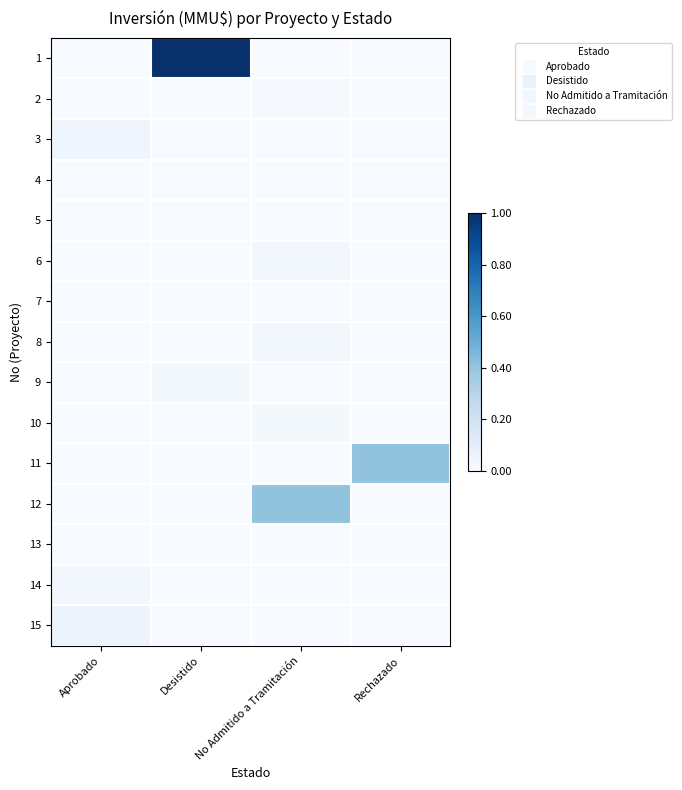

Reading right to left, what are all the values shown in this chart?

1: Rechazado=0.0	No Admitido a Tramitación=0.0	Desistido=1.0	Aprobado=0.0
2: Rechazado=0.0	No Admitido a Tramitación=0.0	Desistido=0.0	Aprobado=0.0
3: Rechazado=0.0	No Admitido a Tramitación=0.0	Desistido=0.0	Aprobado=0.0
4: Rechazado=0.0	No Admitido a Tramitación=0.0	Desistido=0.0	Aprobado=0.0
5: Rechazado=0.0	No Admitido a Tramitación=0.0	Desistido=0.0	Aprobado=0.0
6: Rechazado=0.0	No Admitido a Tramitación=0.0	Desistido=0.0	Aprobado=0.0
7: Rechazado=0.0	No Admitido a Tramitación=0.0	Desistido=0.0	Aprobado=0.0
8: Rechazado=0.0	No Admitido a Tramitación=0.0	Desistido=0.0	Aprobado=0.0
9: Rechazado=0.0	No Admitido a Tramitación=0.0	Desistido=0.0	Aprobado=0.0
10: Rechazado=0.0	No Admitido a Tramitación=0.0	Desistido=0.0	Aprobado=0.0
11: Rechazado=0.4	No Admitido a Tramitación=0.0	Desistido=0.0	Aprobado=0.0
12: Rechazado=0.0	No Admitido a Tramitación=0.4	Desistido=0.0	Aprobado=0.0
13: Rechazado=0.0	No Admitido a Tramitación=0.0	Desistido=0.0	Aprobado=0.0
14: Rechazado=0.0	No Admitido a Tramitación=0.0	Desistido=0.0	Aprobado=0.0
15: Rechazado=0.0	No Admitido a Tramitación=0.0	Desistido=0.0	Aprobado=0.1